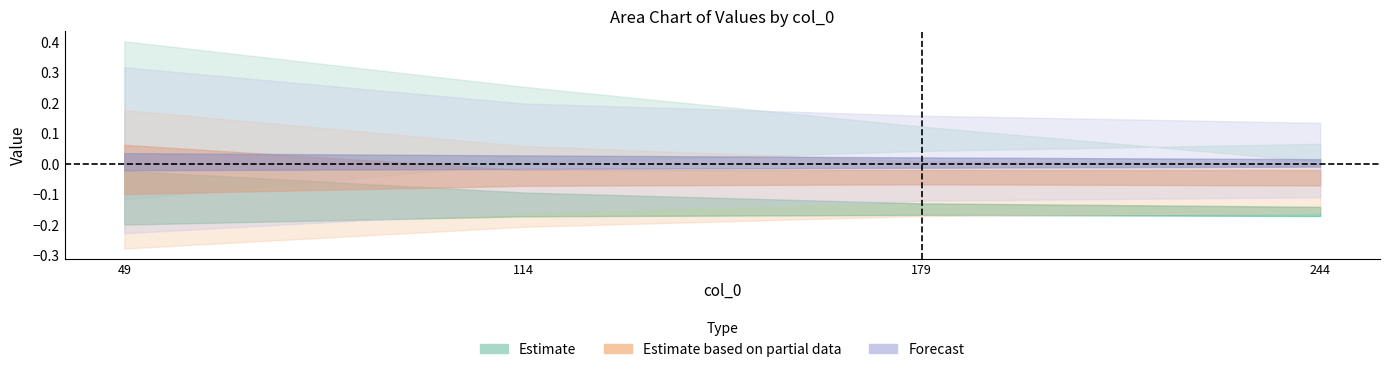

How many categories are shown in the chart?

4